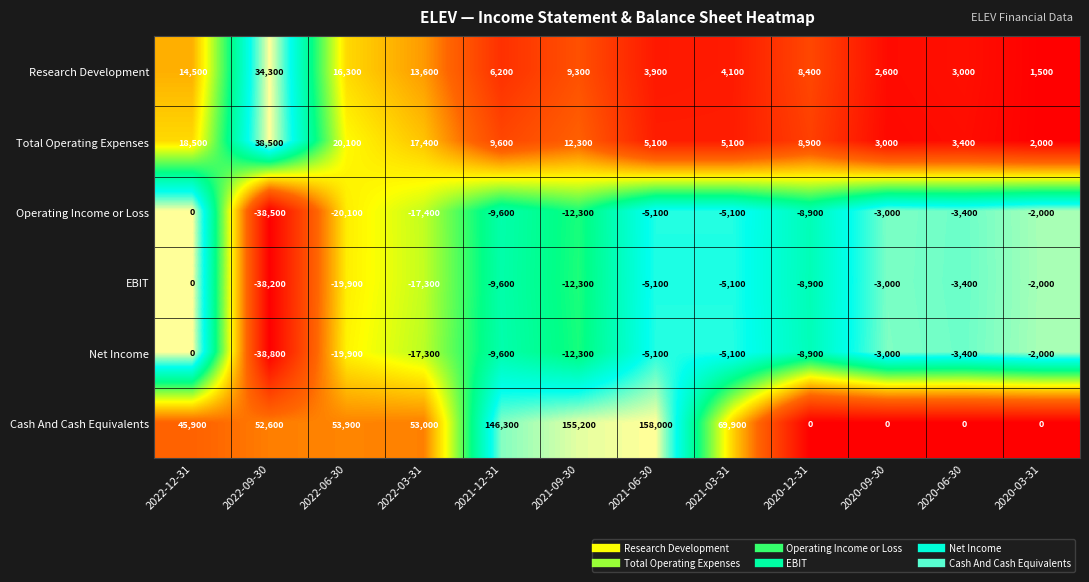

At which category is the sum across all series the highest?

2021-06-30